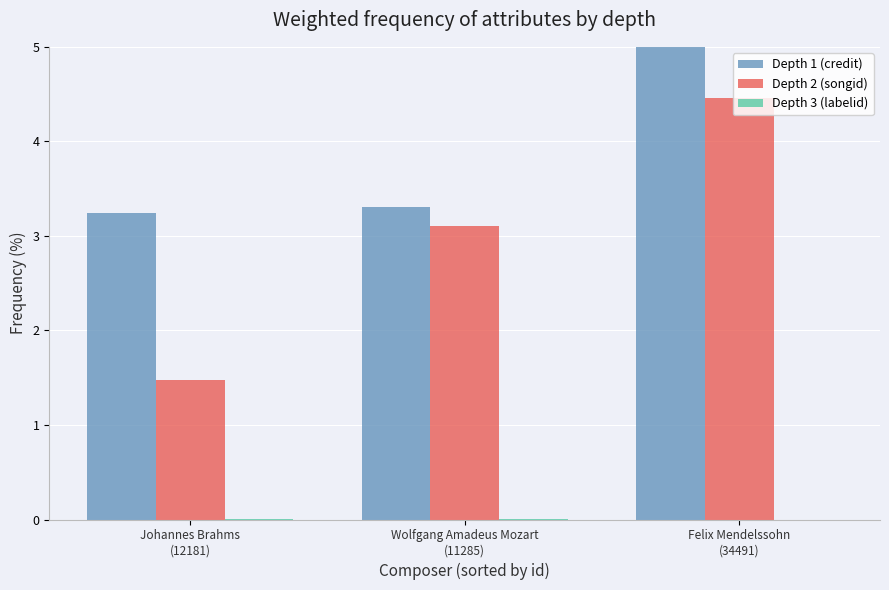

Which series has the largest total across all categories?

Depth 1 (credit)